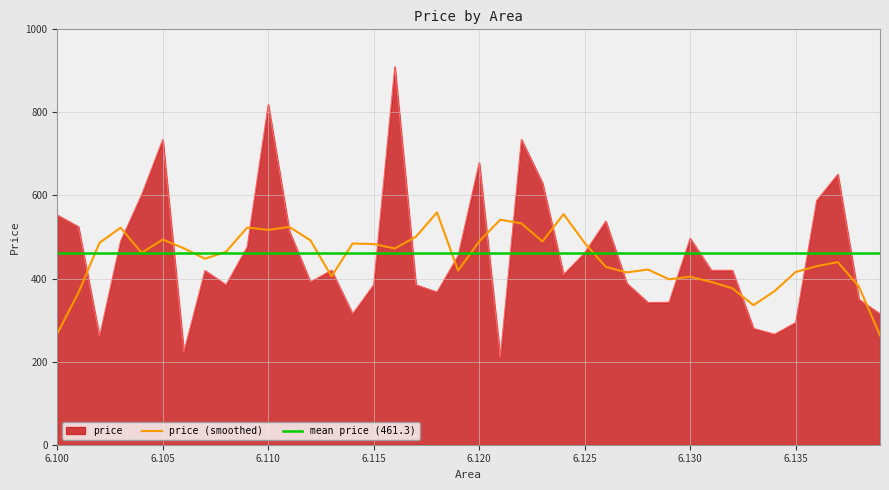

What is the sum of the values at 6.118 and 6.113?

787.5